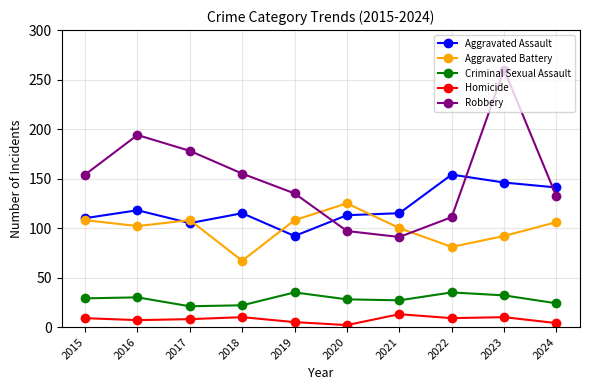

How many categories are shown in the chart?

10